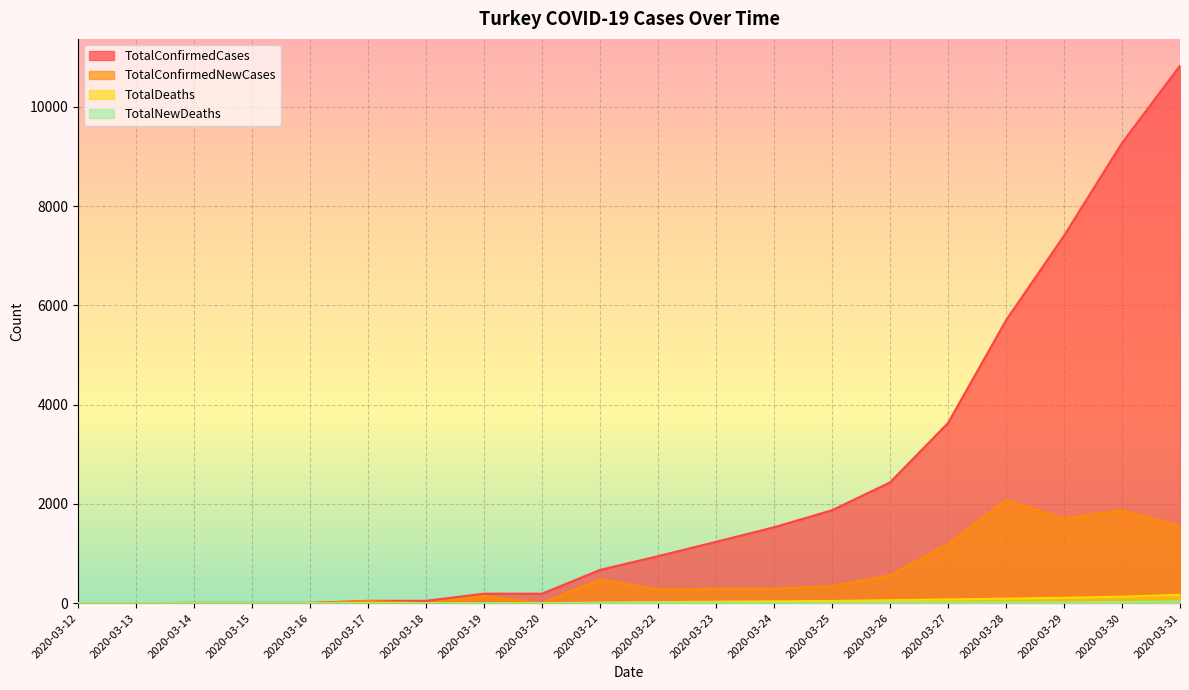

Between 2020-03-17 and 2020-03-23, which is larger?

2020-03-23